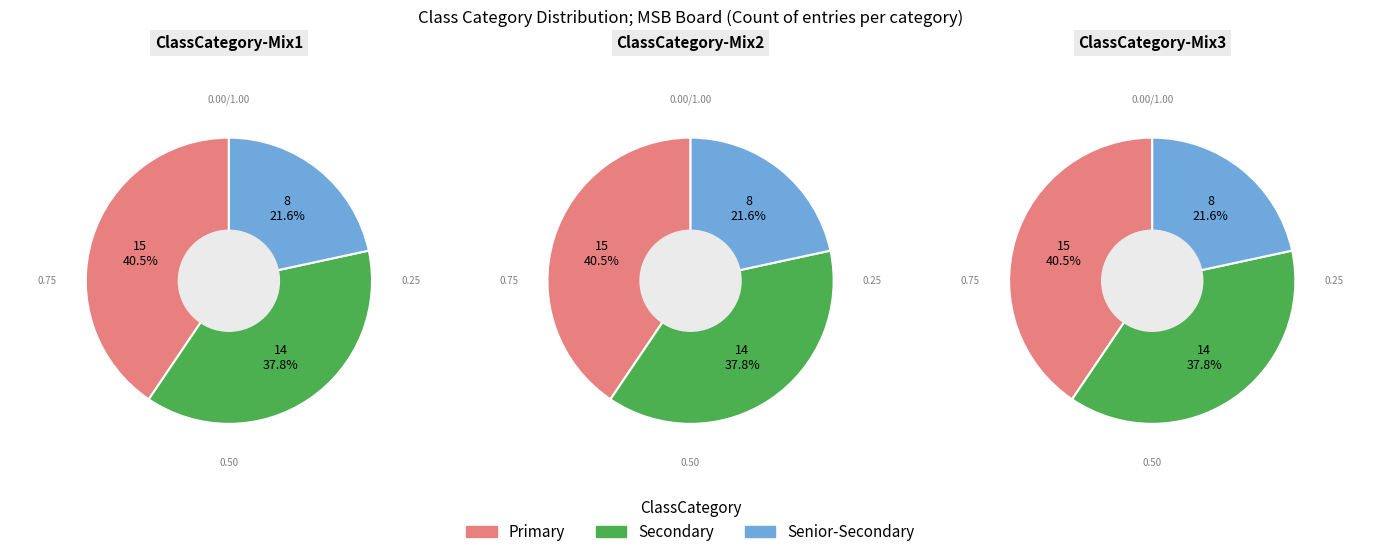

How many slices are in this pie chart?

3